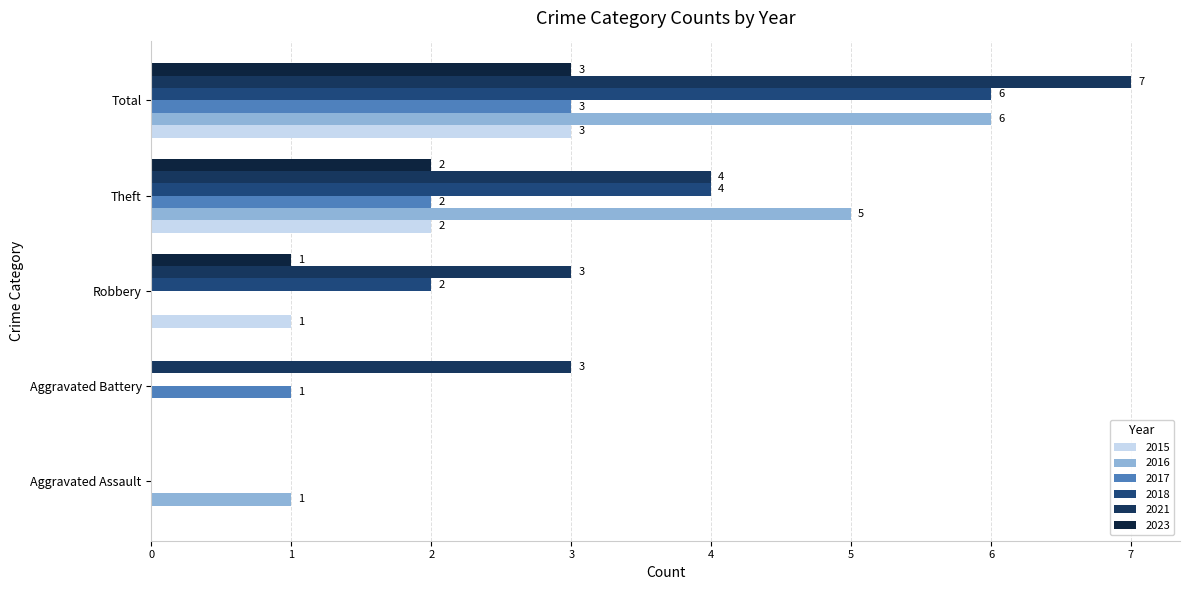

Reading right to left, extract all data points from this chart.

2015: Total=3	Theft=2	Robbery=1	Aggravated Battery=0	Aggravated Assault=0
2016: Total=6	Theft=5	Robbery=0	Aggravated Battery=0	Aggravated Assault=1
2017: Total=3	Theft=2	Robbery=0	Aggravated Battery=1	Aggravated Assault=0
2018: Total=6	Theft=4	Robbery=2	Aggravated Battery=0	Aggravated Assault=0
2021: Total=7	Theft=4	Robbery=3	Aggravated Battery=3	Aggravated Assault=0
2023: Total=3	Theft=2	Robbery=1	Aggravated Battery=0	Aggravated Assault=0